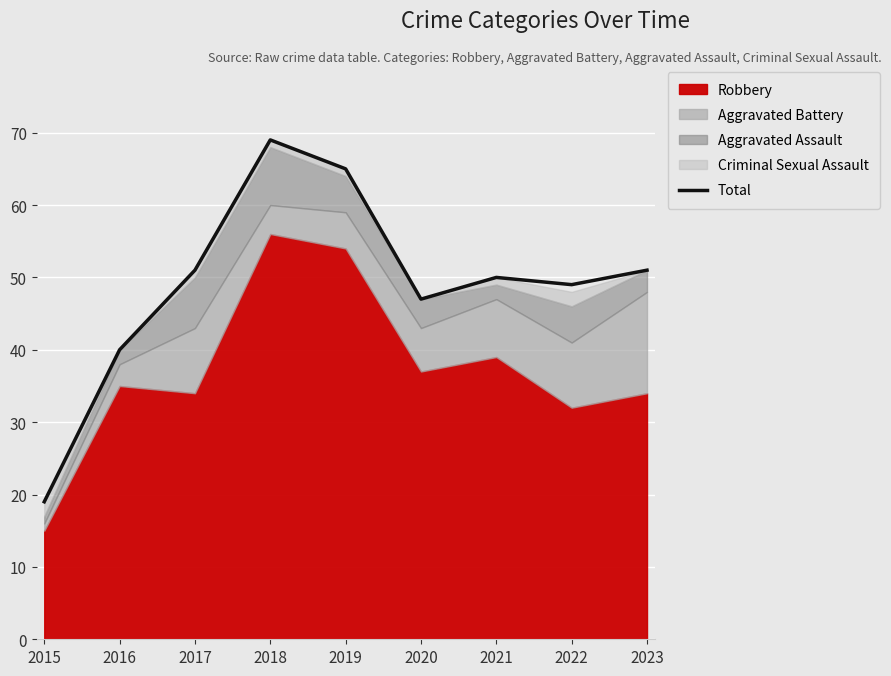

What is the change in value from 2017 to 2021?

-1